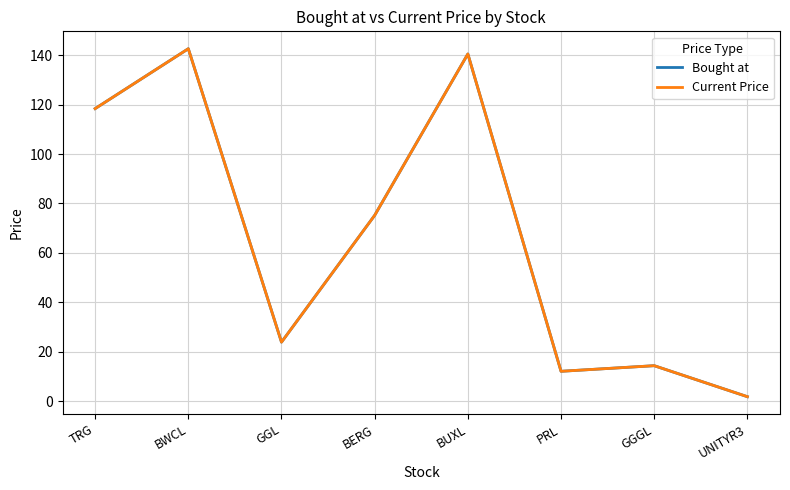

What is the total value across all series at TRG?

236.8